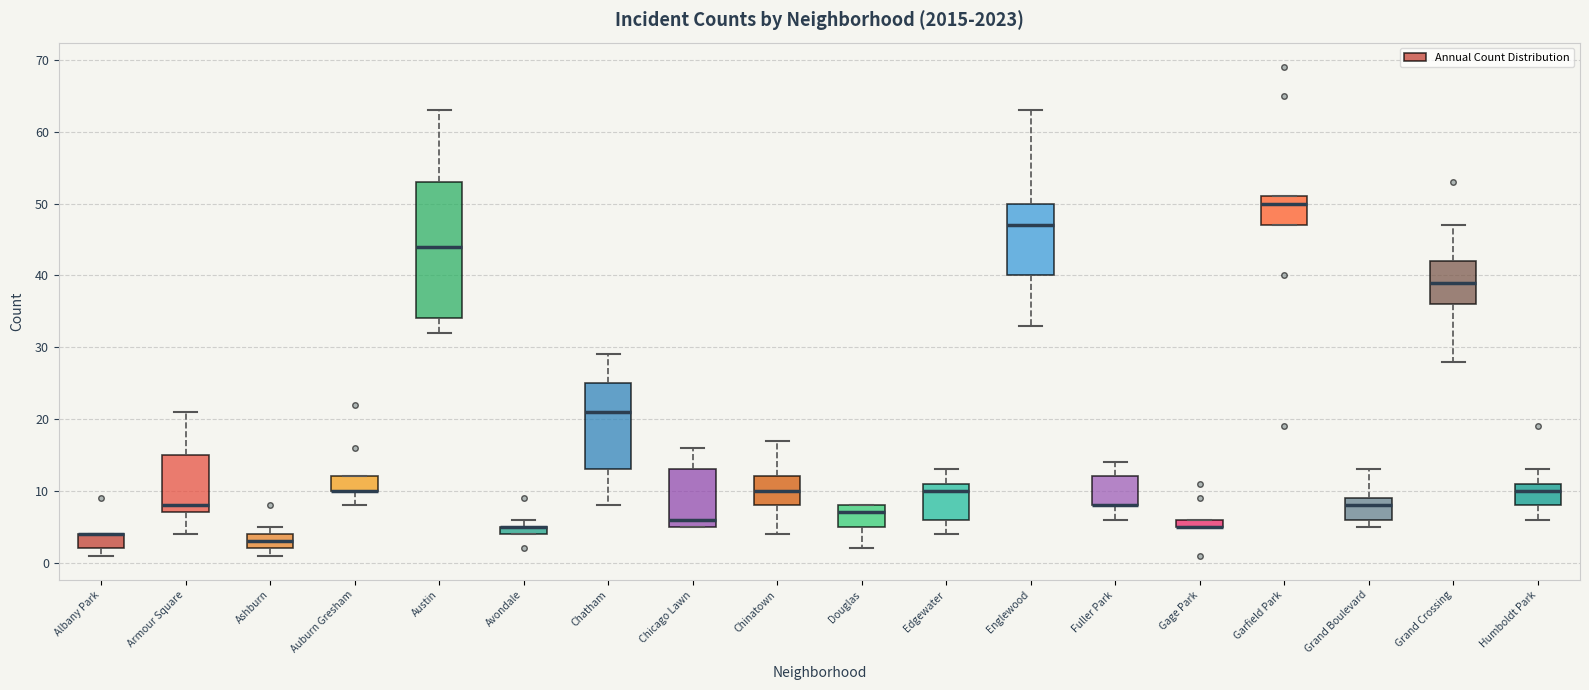

Which box is the tallest, from its lower edge to its upper edge?

Austin